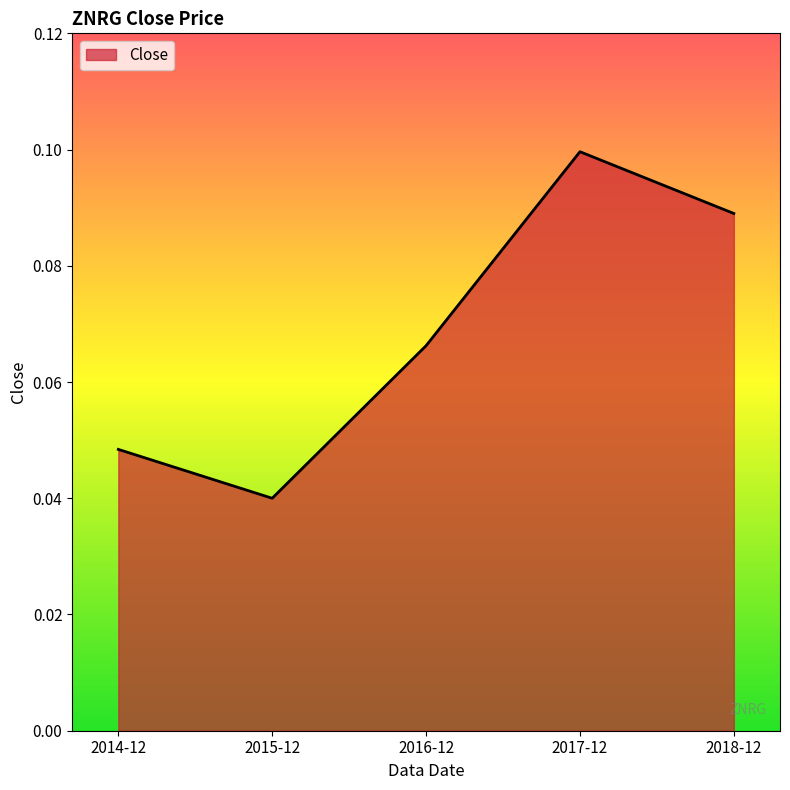

Where is the data nearest to the value 0?

2015-12